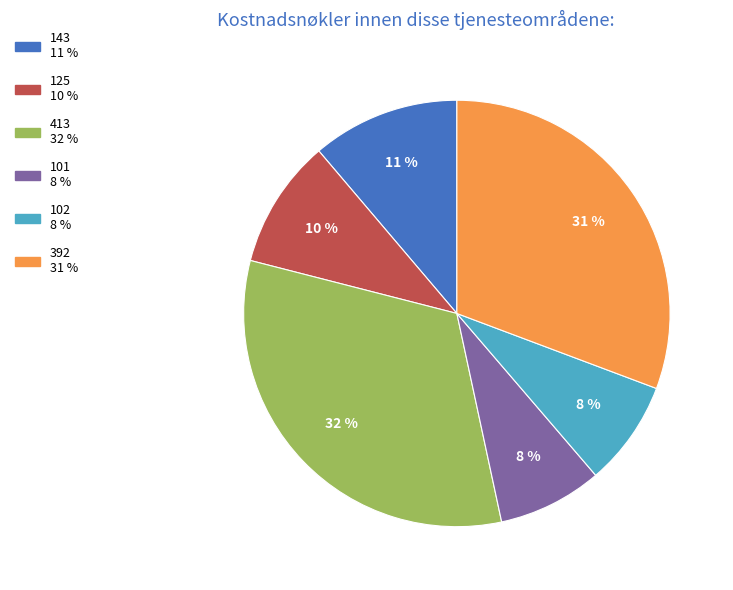

Count the number of slices in the pie.

6